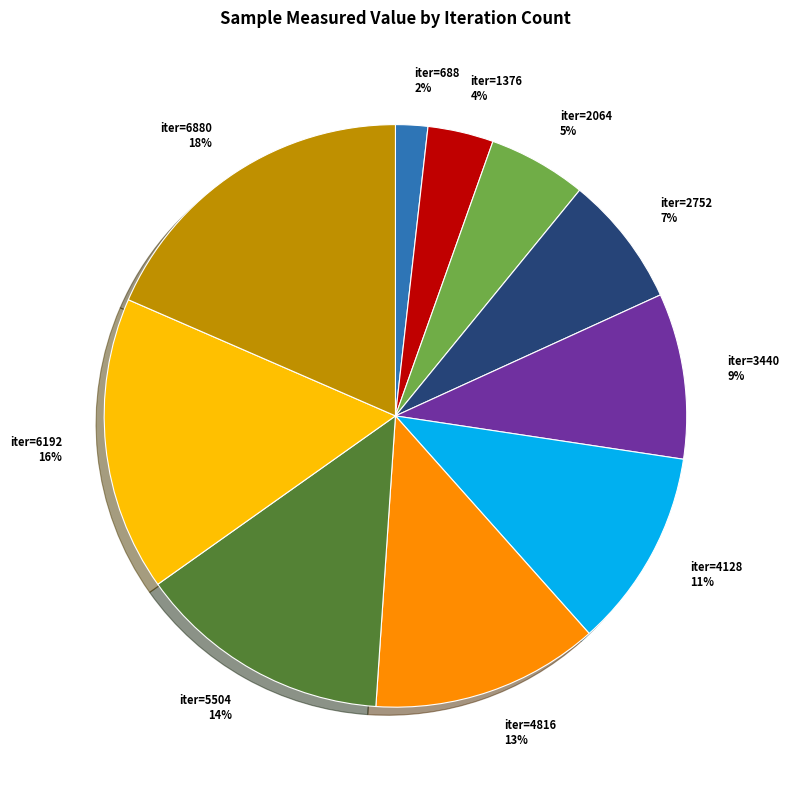

True or false: iter=4128 11% accounts for 11% of the total.

True